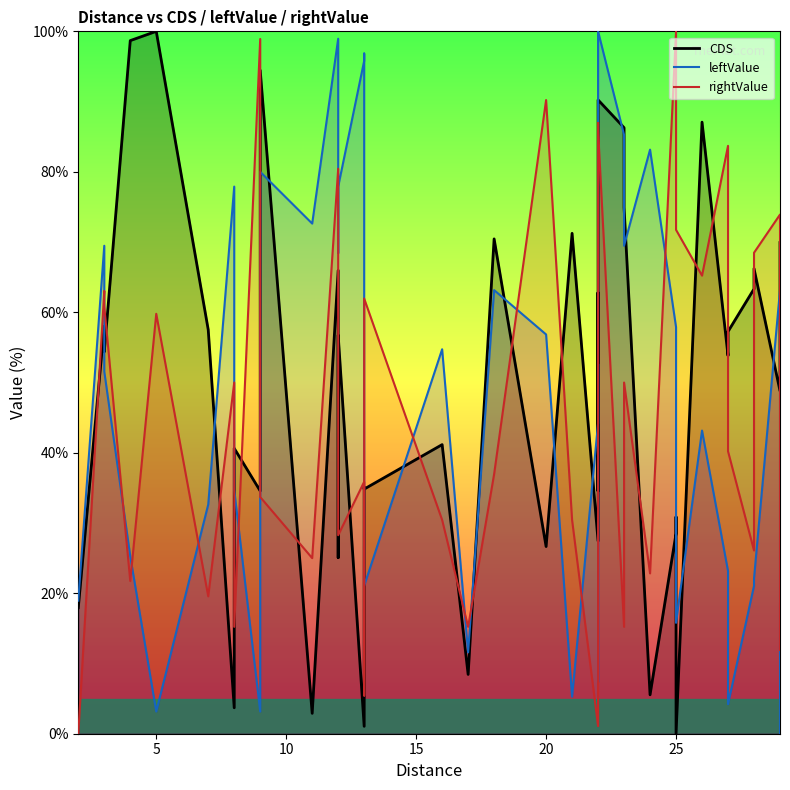

Reading left to right, transcribe all the data shown in this chart.

CDS: 17.9	58.0	54.4	98.7	100.0	57.5	3.7	40.6	34.6	94.5	2.9	66.0	25.1	56.7	1.1	35.1	34.8	41.2	8.4	70.4	26.6	71.2	27.4	62.8	34.6	90.2	86.3	74.9	5.5	28.5	30.9	0.0	87.1	53.8	57.3	63.3	66.2	48.8	51.5	69.9
leftValue: 18.9	69.5	51.6	25.3	3.2	32.6	77.9	34.7	3.2	80.0	72.6	98.9	68.4	77.9	95.8	96.8	21.1	54.7	11.6	63.2	56.8	5.3	44.2	52.6	7.4	100.0	85.3	69.5	83.2	57.9	27.4	15.8	43.2	23.2	4.2	21.1	22.1	63.2	0.0	4.2
rightValue: 0.0	63.0	60.9	21.7	59.8	19.6	50.0	15.2	98.9	33.7	25.0	80.4	80.4	28.3	35.9	5.4	62.0	30.4	15.2	37.0	90.2	30.4	1.1	2.2	87.0	85.9	15.2	50.0	22.8	100.0	90.2	71.7	65.2	83.7	40.2	26.1	68.5	73.9	12.0	18.5